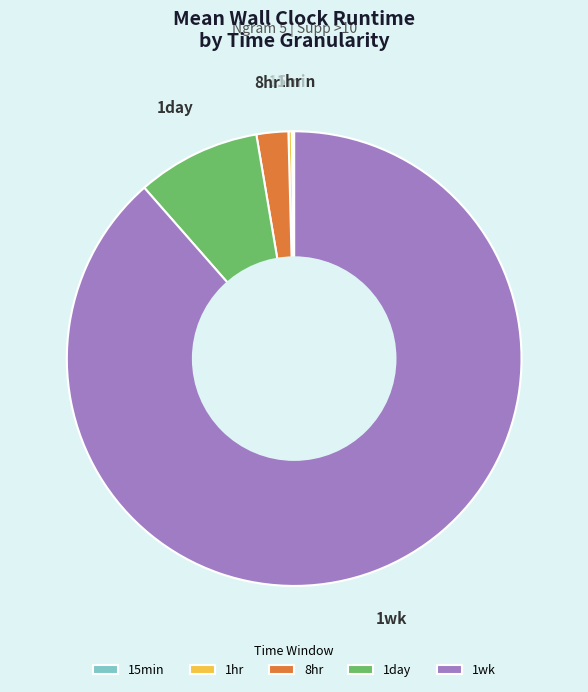

Which slice represents more than half of the pie?

1wk